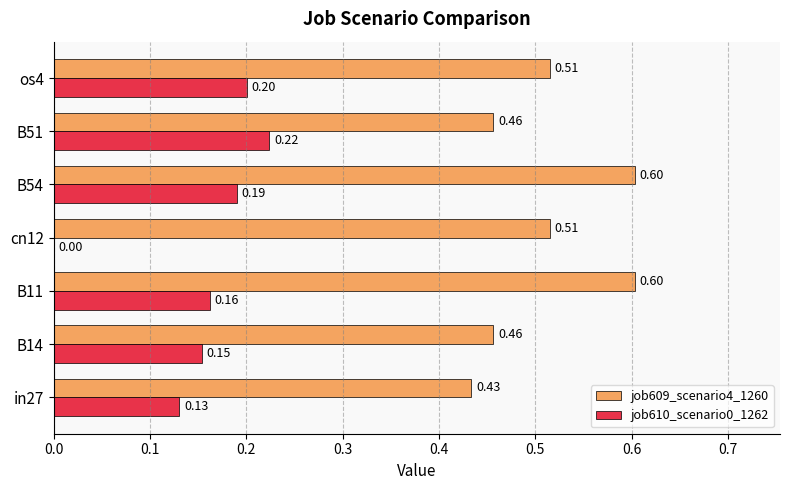

At which category is the sum across all series the highest?

B54